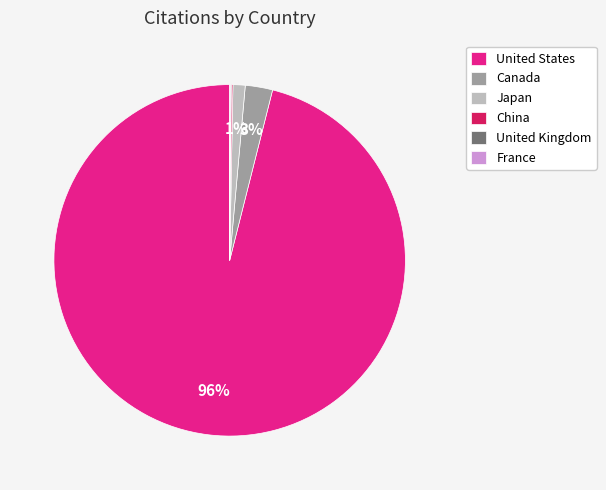

Is United States the majority of the pie?

Yes